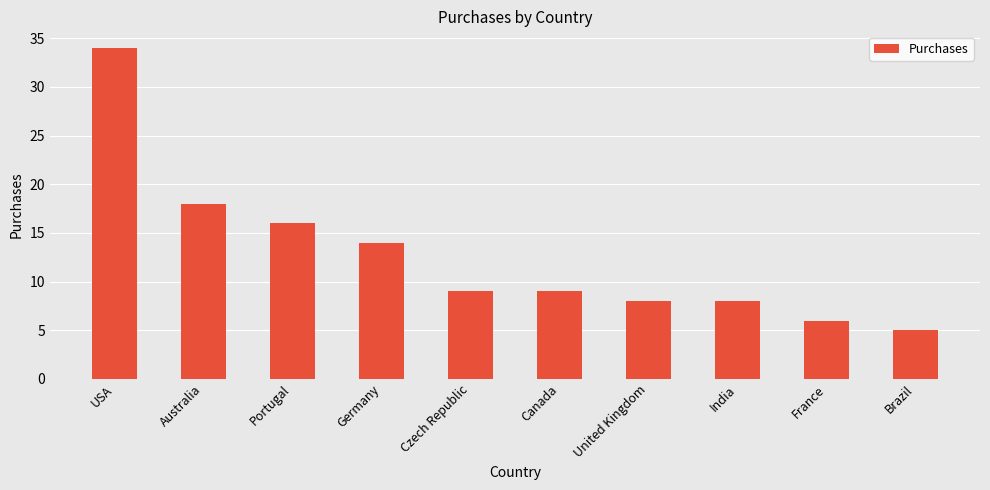

What is the average value?

13